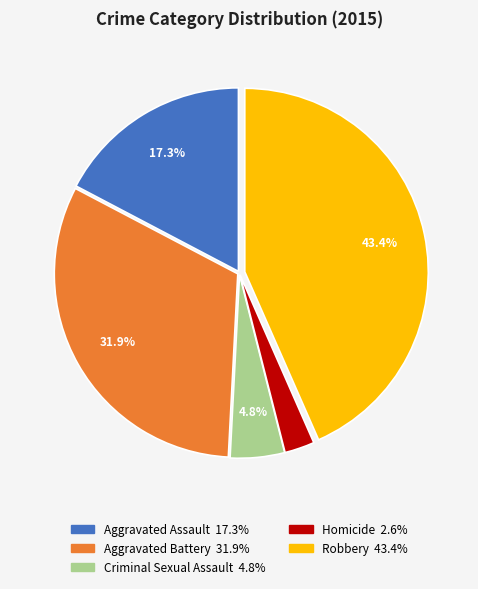

What is the smallest slice in the pie chart?

Homicide